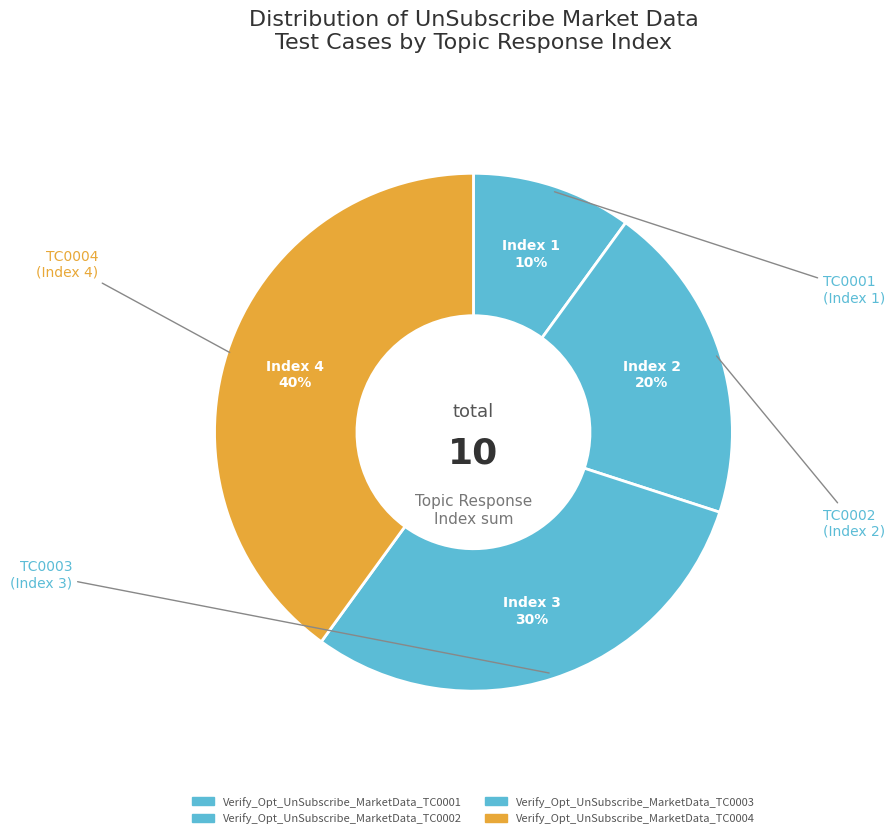

What is the largest slice in the pie chart?

Verify_Opt_UnSubscribe_MarketData_TC0004